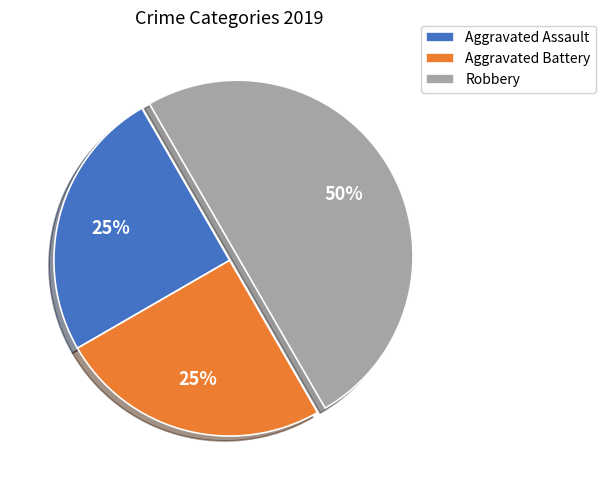

Approximately how many times larger is the value at Aggravated Battery compared to Robbery?

0.5